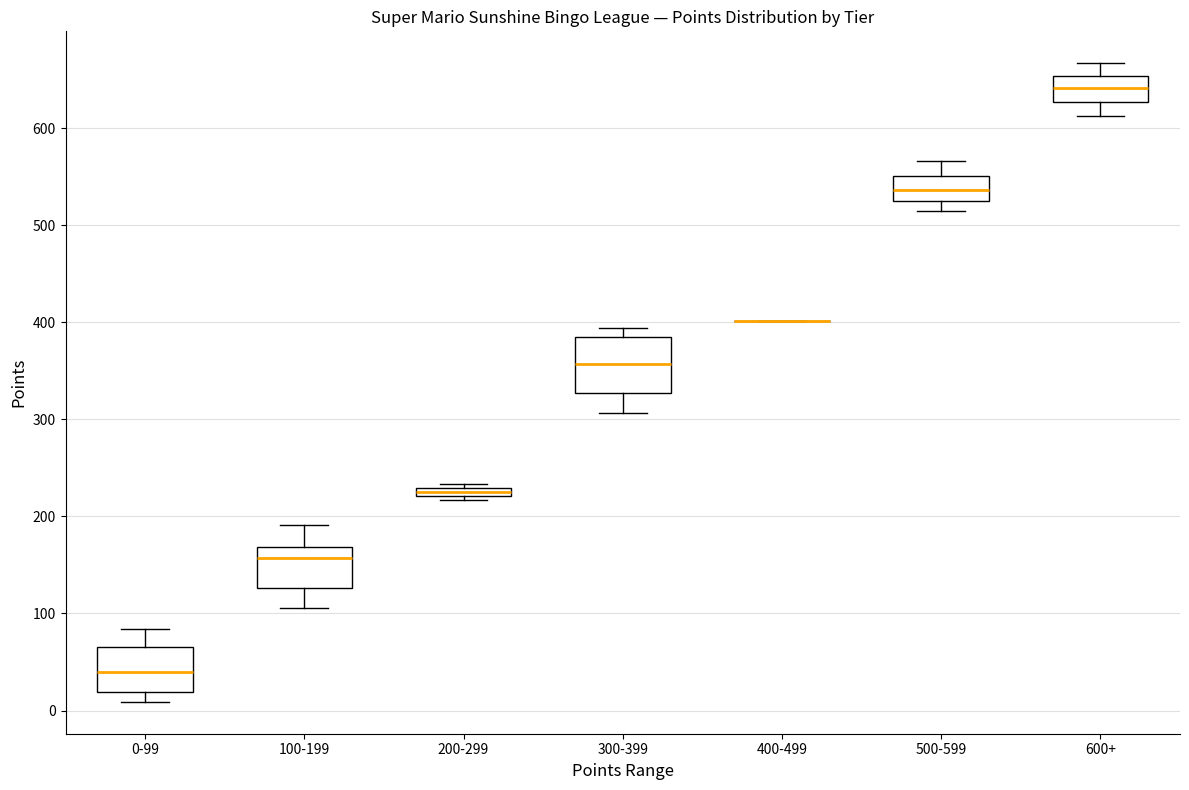

Where is the lower edge of the box for 200-299 on the y-axis? The values are not printed on the chart, so give them approximately, as read against the axis.

220